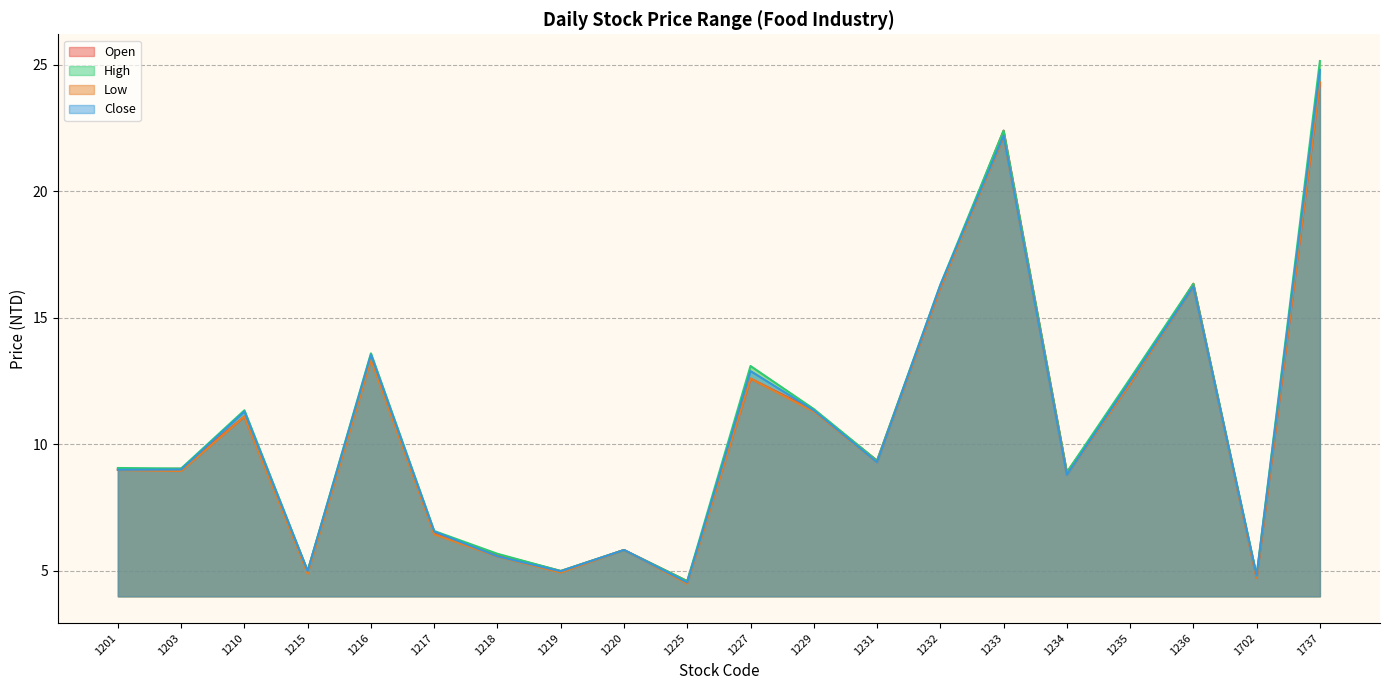

Between 1234 and 1235, which series saw the biggest shift?

High